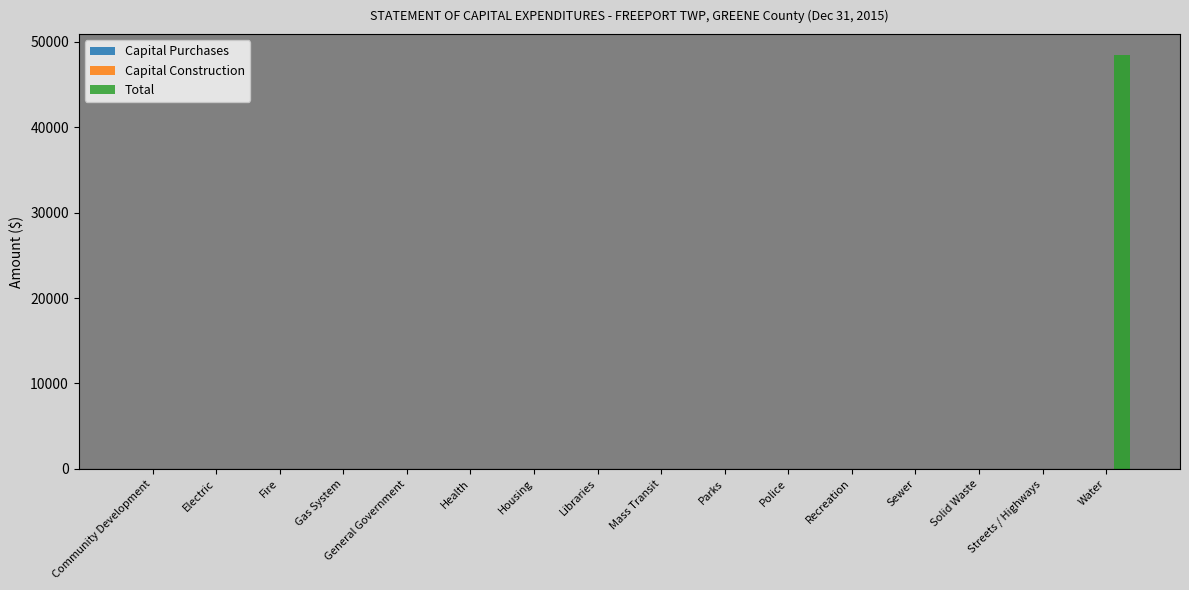

What is the greatest value displayed?

48461